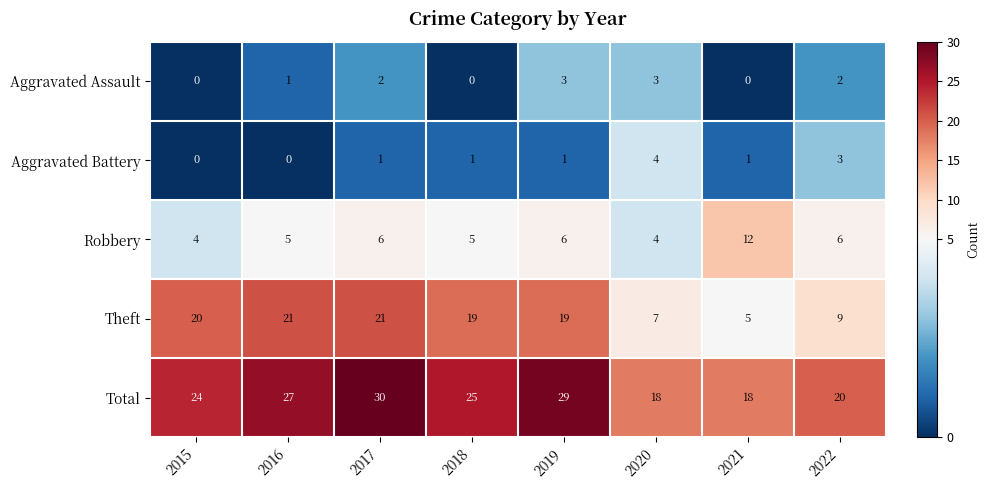

How many data points does each series have?

8